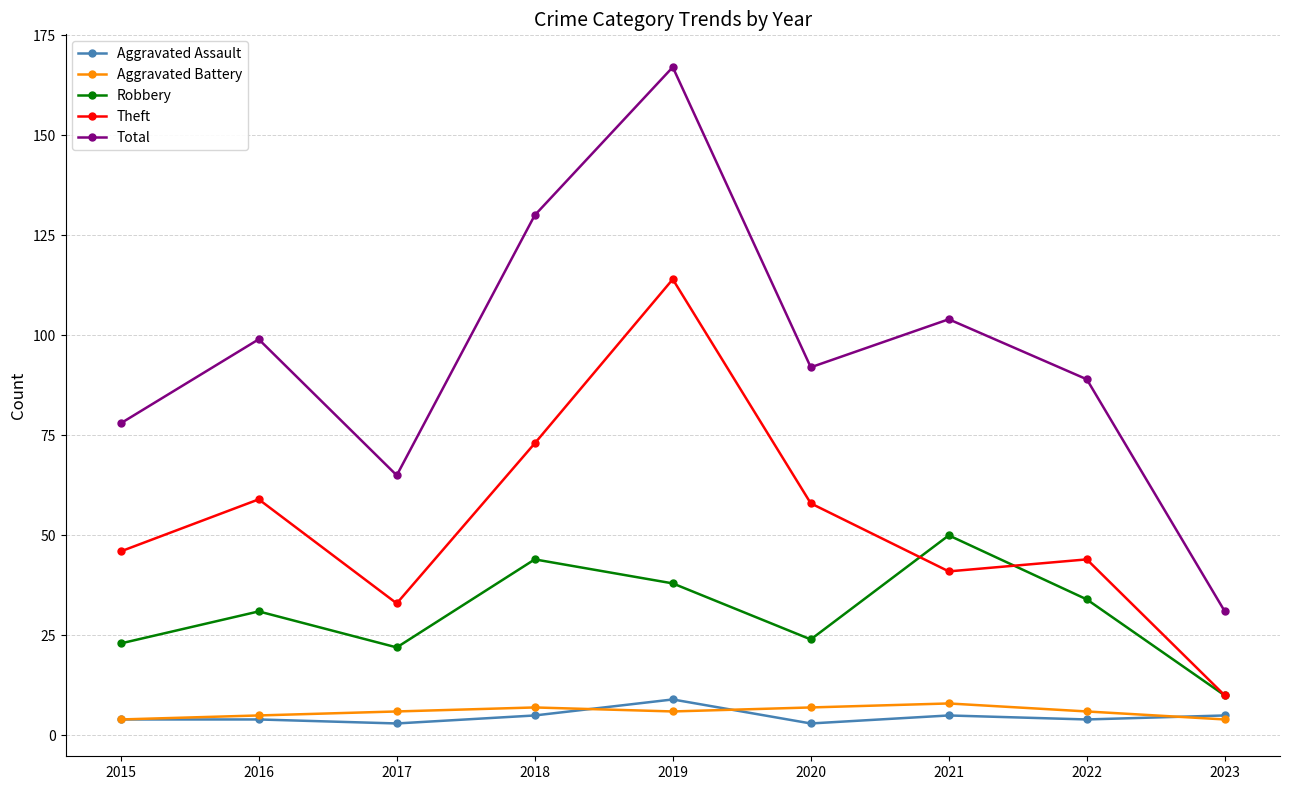

Where is the first local maximum for Total?

2016